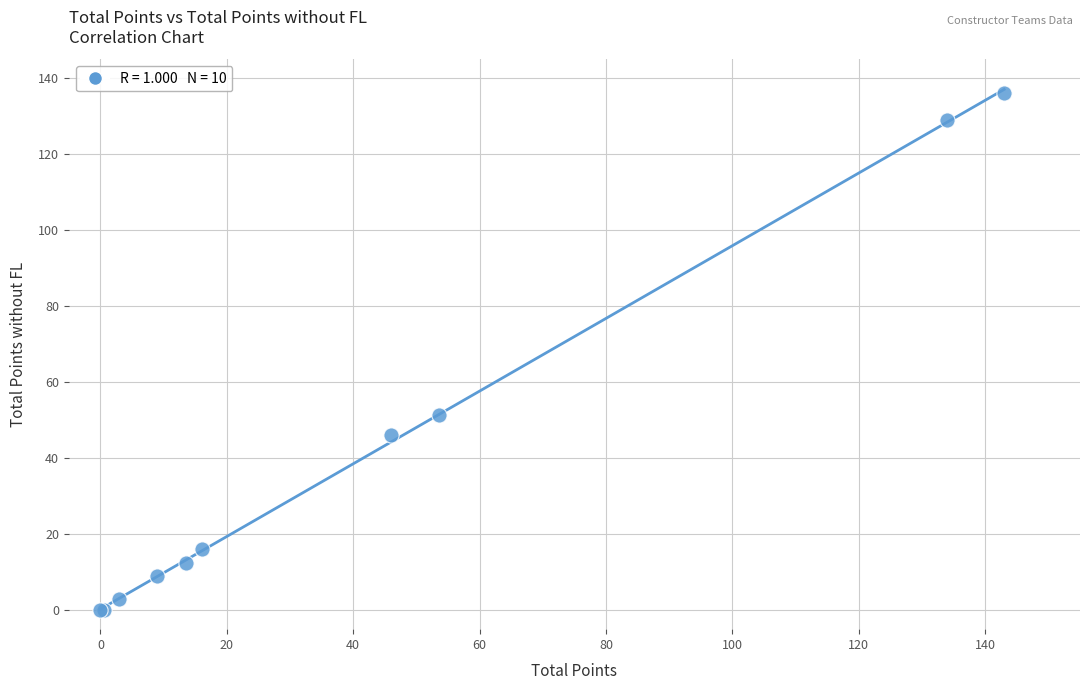

What Y value in the scatter plot is closest to 68?

51.5